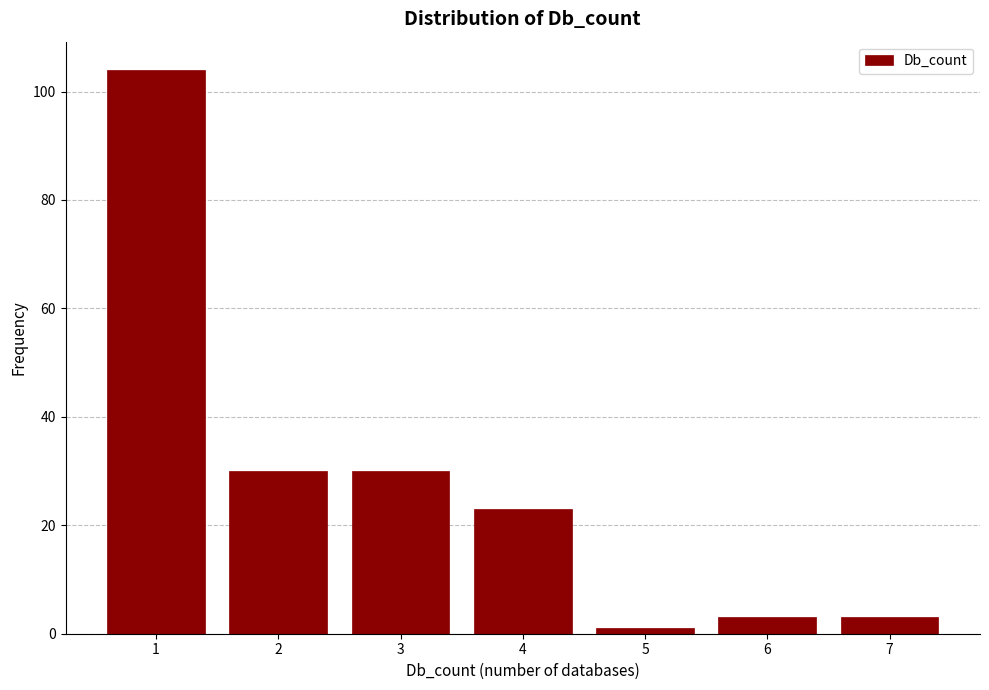

Reading left to right, transcribe this chart: for each bar, give the range it covers on the x-axis and its height. The values are not printed on the chart, so give them approximately, as read against the axis.

0.5 to 1.5: 104
1.5 to 2.5: 30
2.5 to 3.5: 30
3.5 to 4.5: 24
4.5 to 5.5: under 2
5.5 to 6.5: 4
6.5 to 7.5: 4